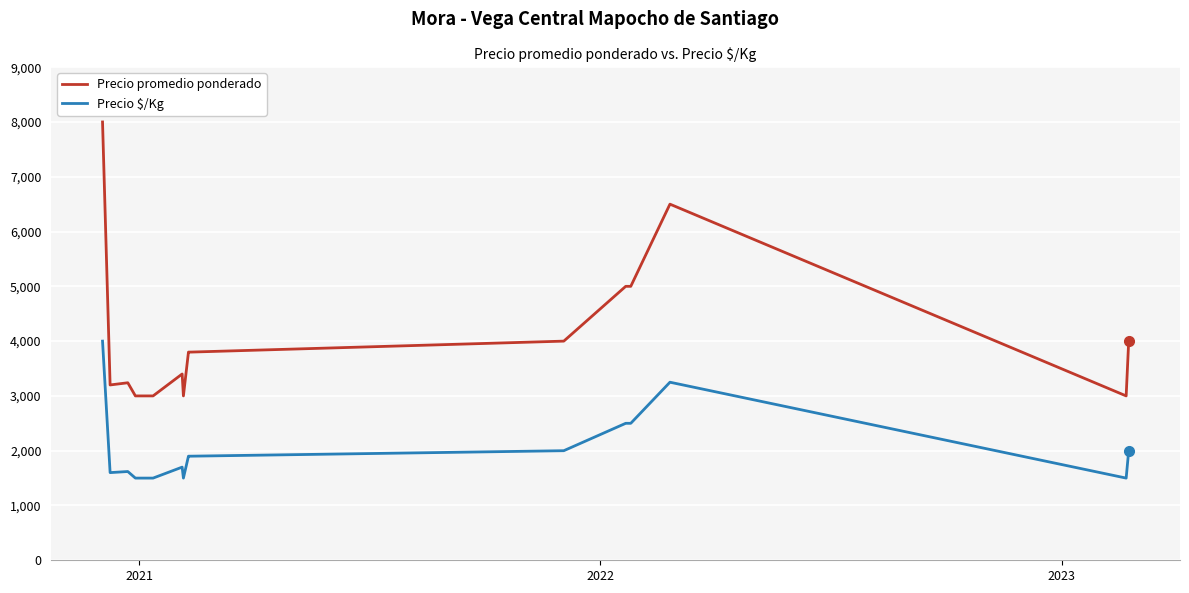

Which series has the largest total across all categories?

Precio promedio ponderado